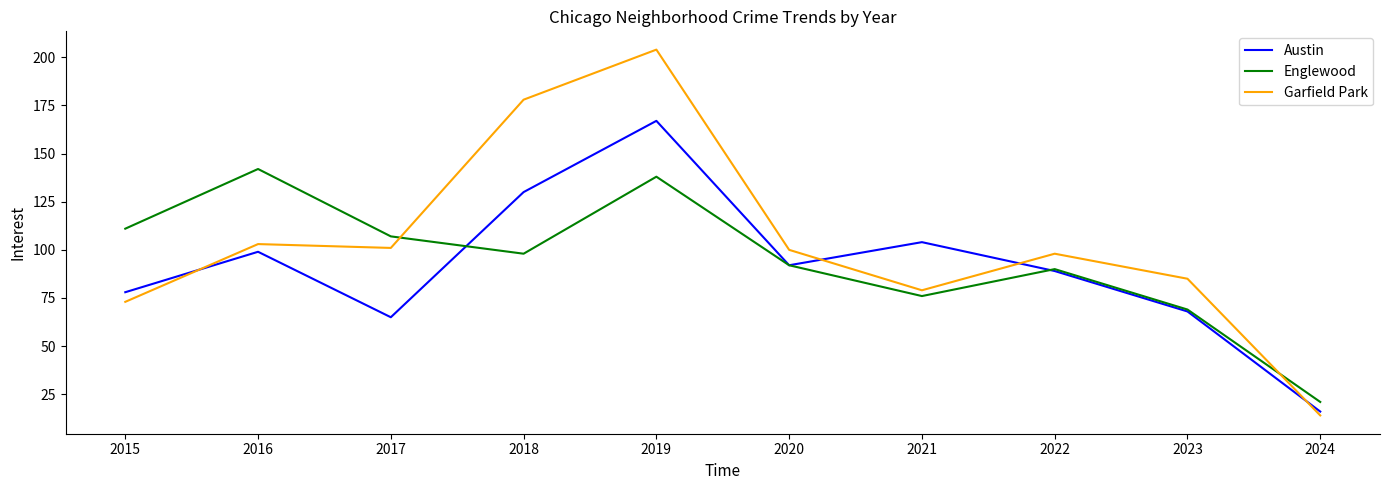

Is the value of Garfield Park at 2023 greater than the value of Austin at 2015?

Yes